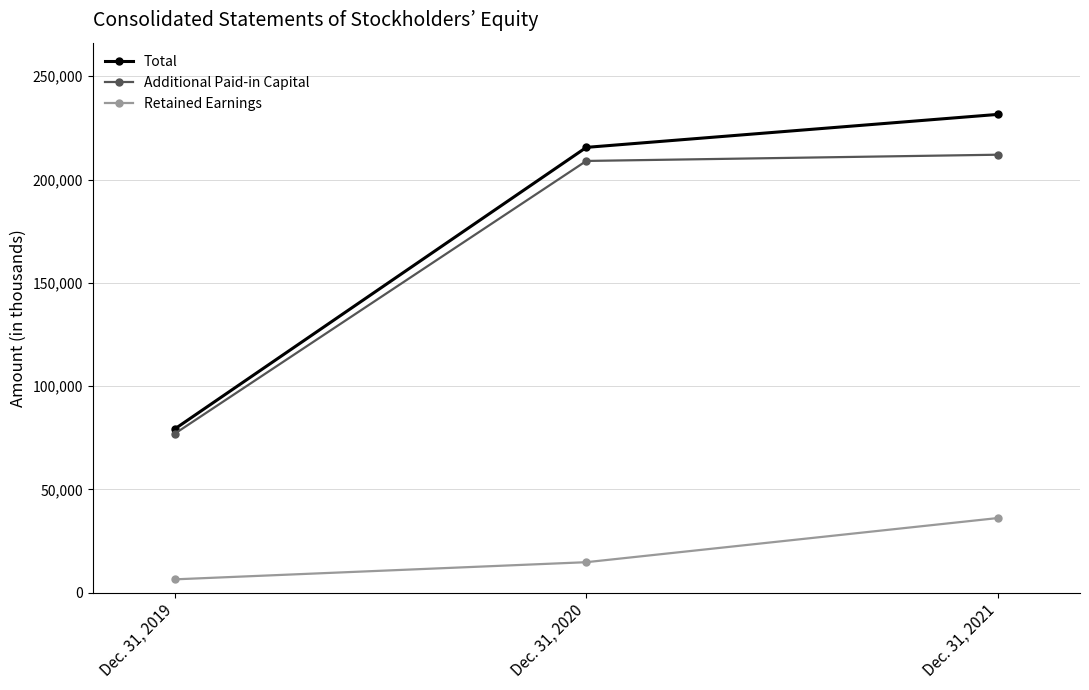

Where is Retained Earnings nearest to the value 21285?

Dec. 31, 2020